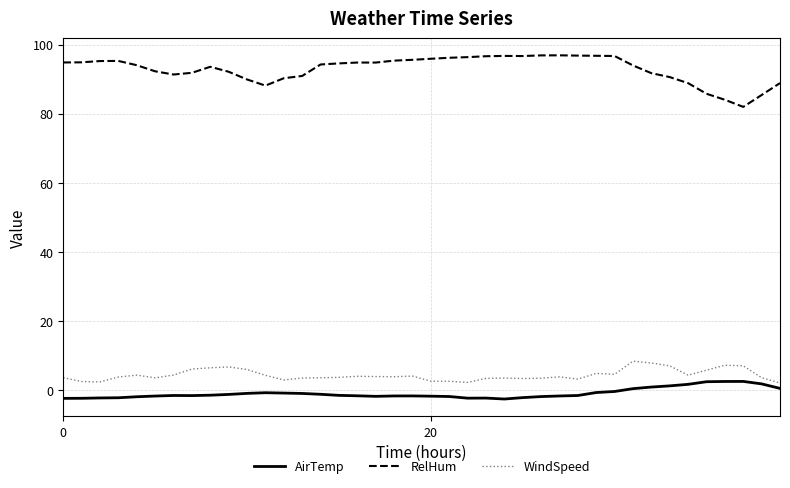

What is the maximum value for WindSpeed?

8.4